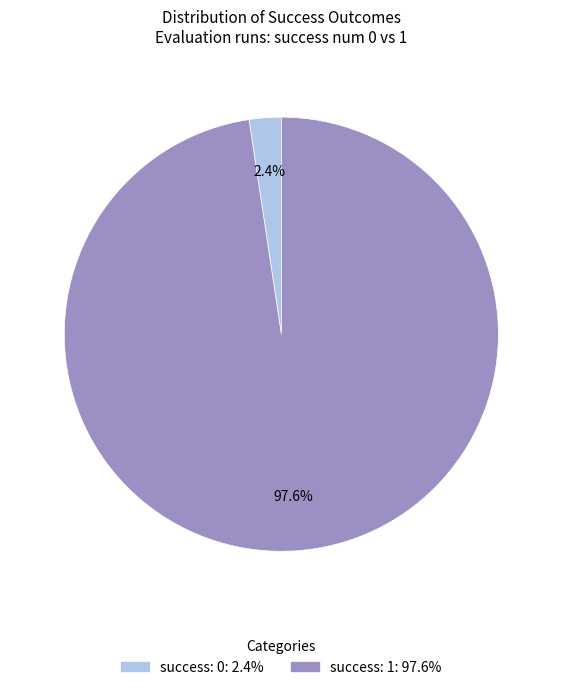

Is there any slice that represents more than half of the pie?

Yes